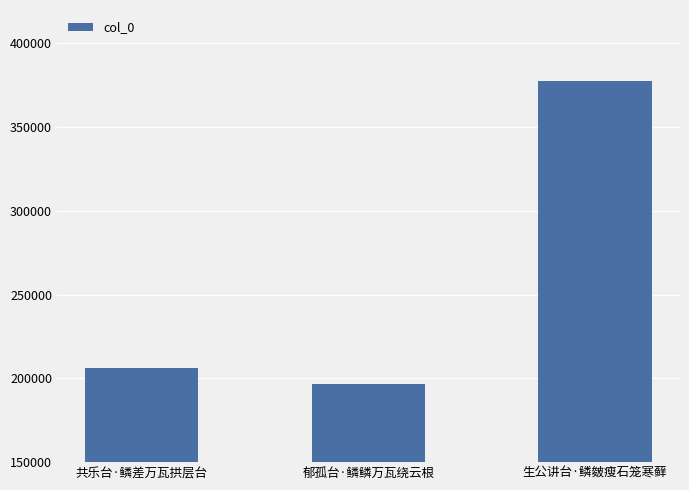

Rank the categories by value from highest to lowest.

生公讲台·鳞皴瘦石笼寒藓, 共乐台·鳞差万瓦拱层台, 郁孤台·鳞鳞万瓦绕云根